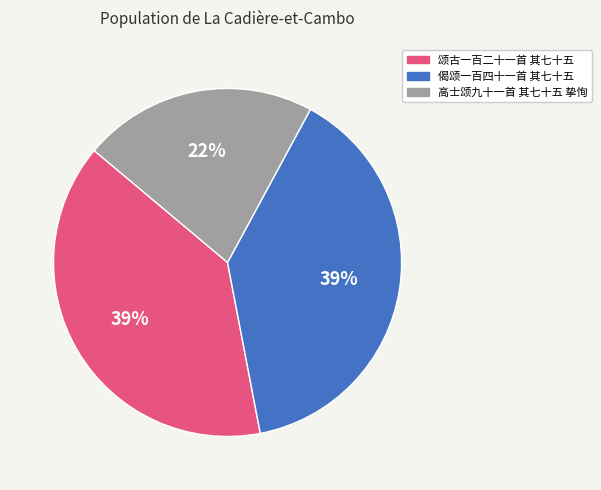

Is there any slice that represents more than half of the pie?

No